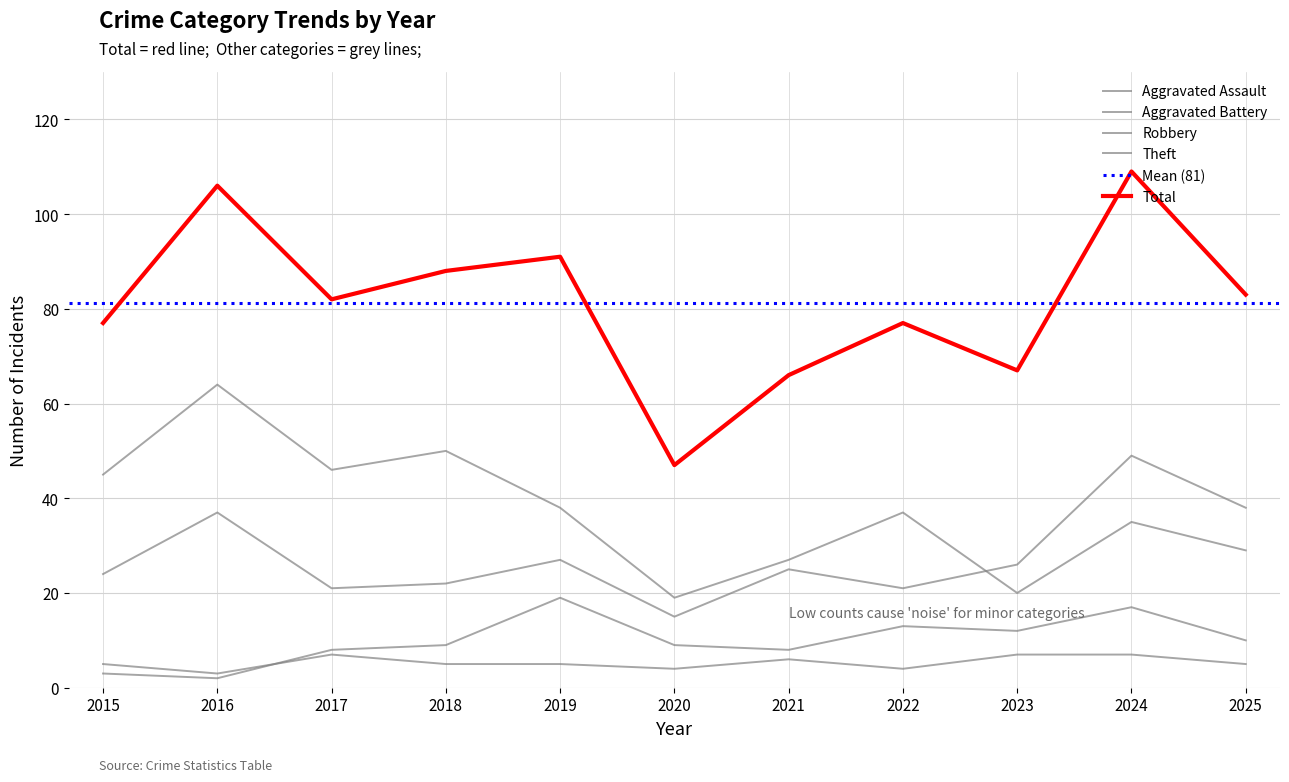

How many values in the Aggravated Battery series are below 9?

4